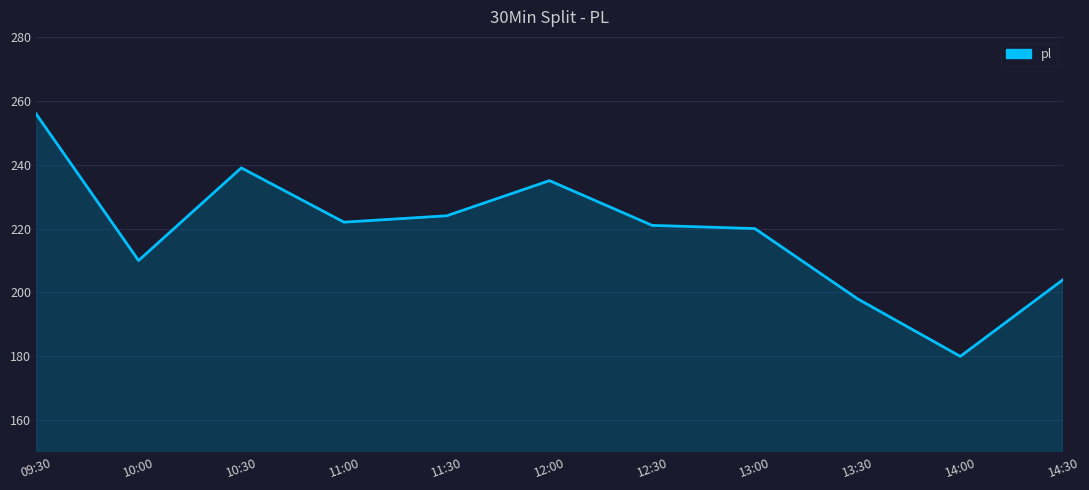

What is the difference between the values at 13:00 and 13:30?

22